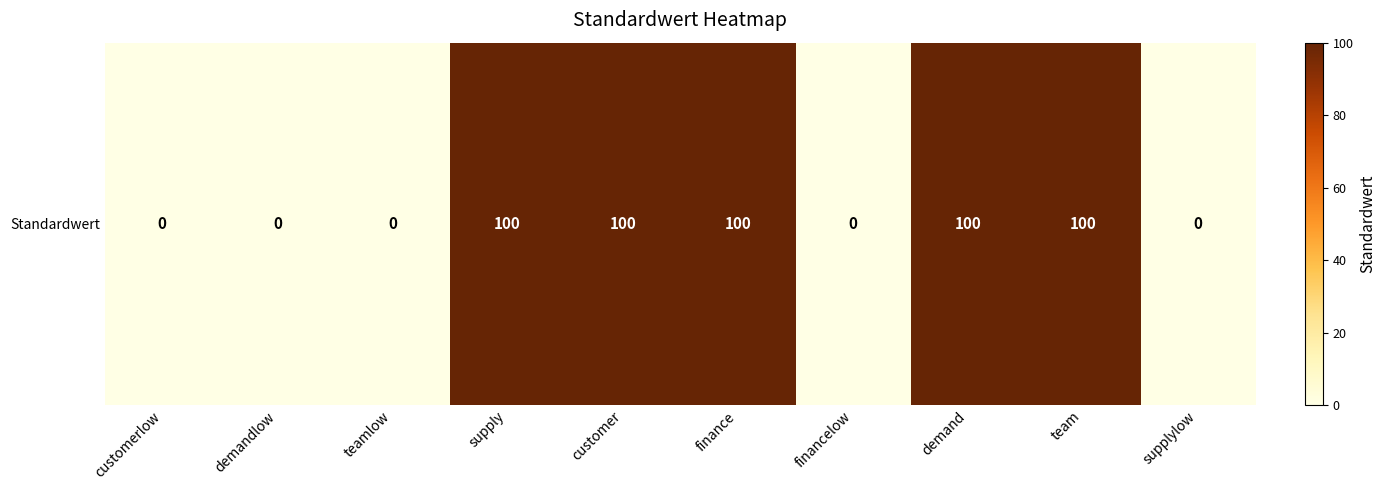

What is the average value?

50